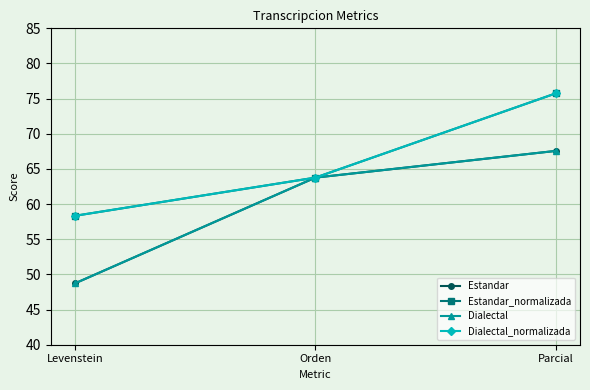

Is this an area chart (filled region under the line)?

No